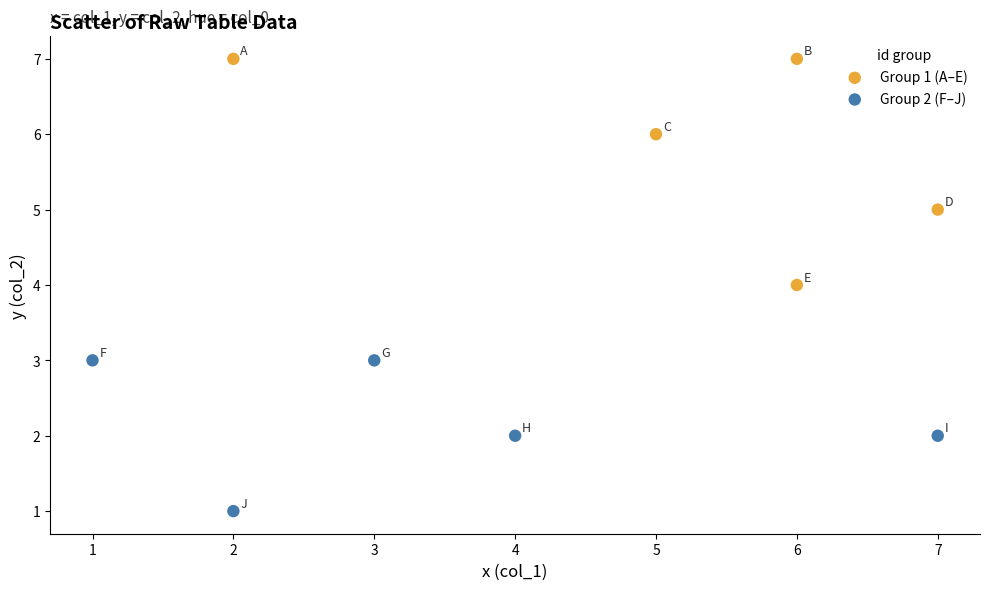

Which series reaches the minimum Y coordinate?

Group 2 (F–J)